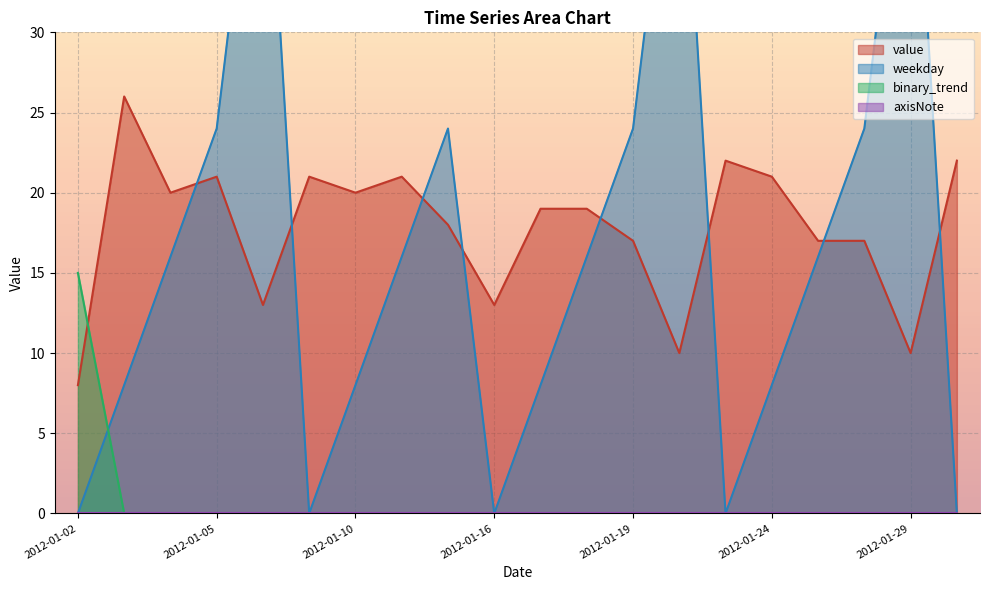

Is the value of weekday at 2012-01-18 greater than the value of binary_trend at 2012-01-30?

Yes